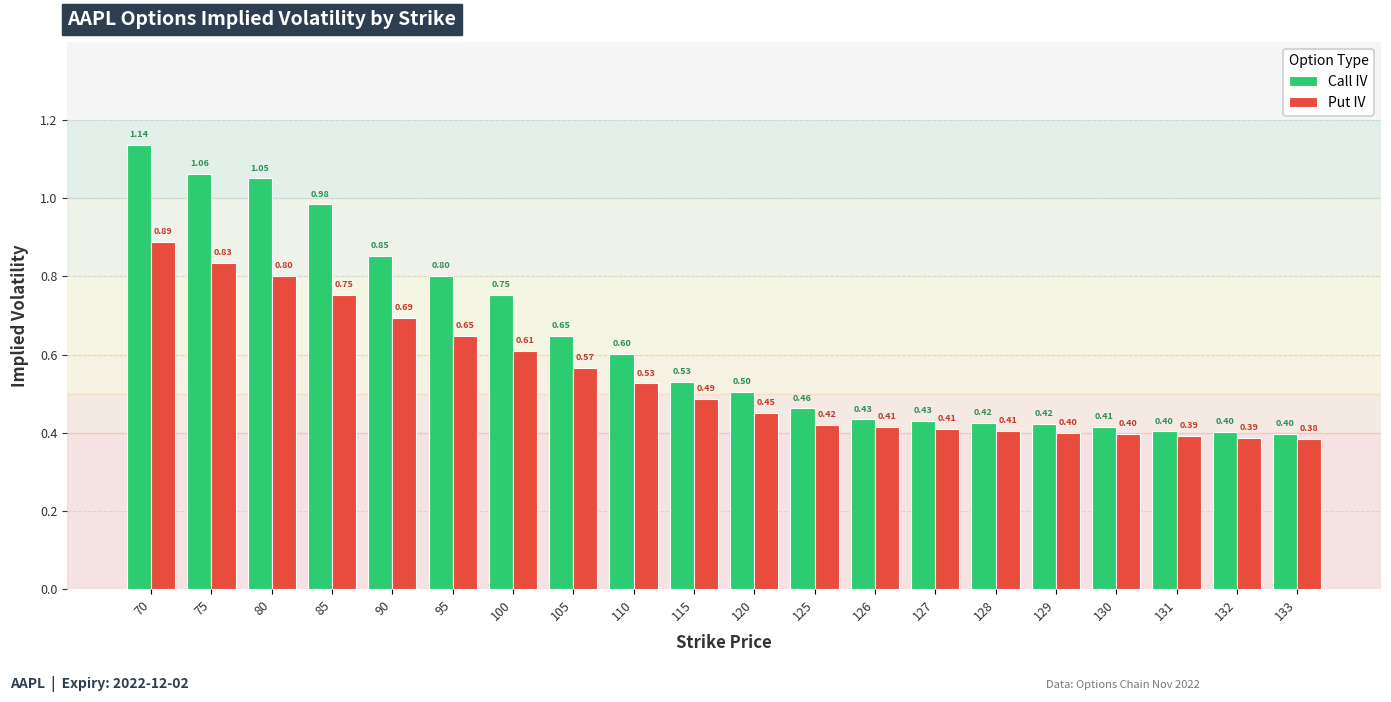

How many bars are there in total?

40